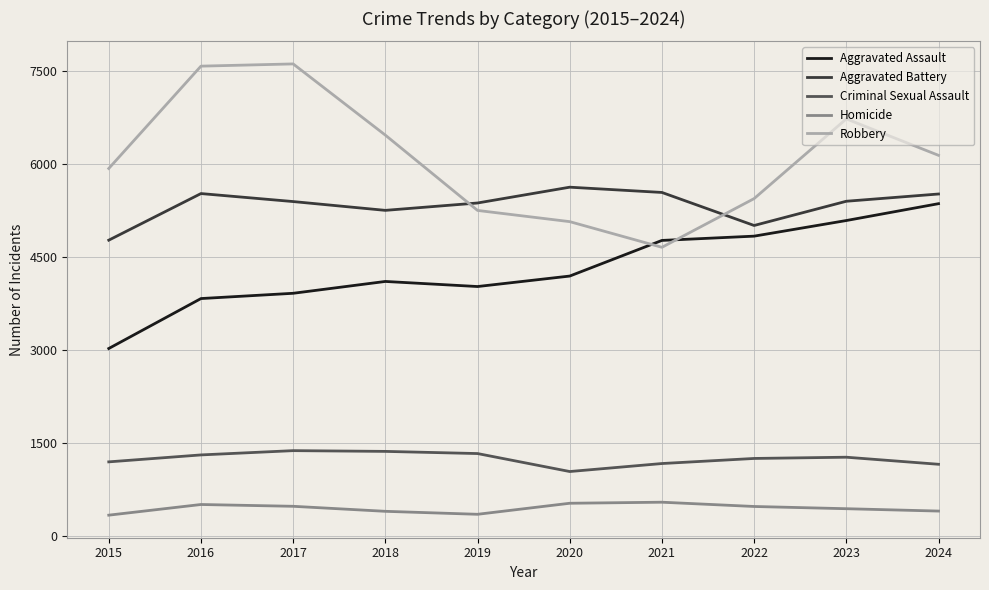

What is the sum of all Aggravated Assault values?

43087